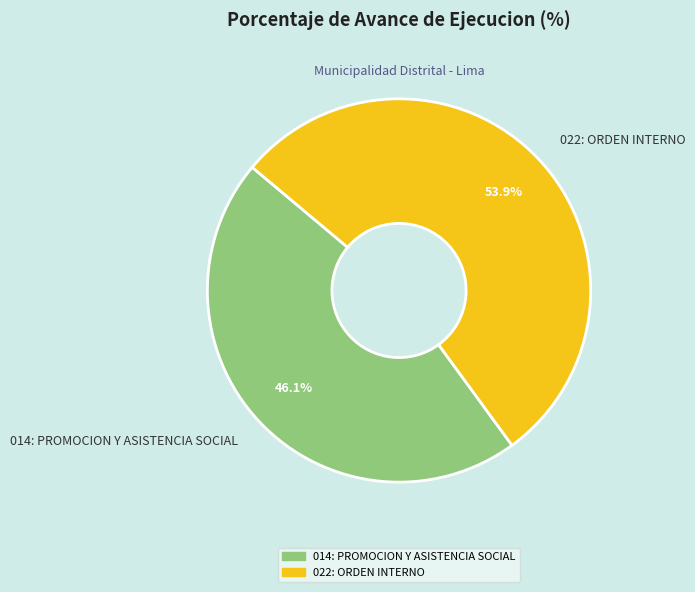

The 014: PROMOCION Y ASISTENCIA SOCIAL slice represents 53% of the pie. True or false?

False